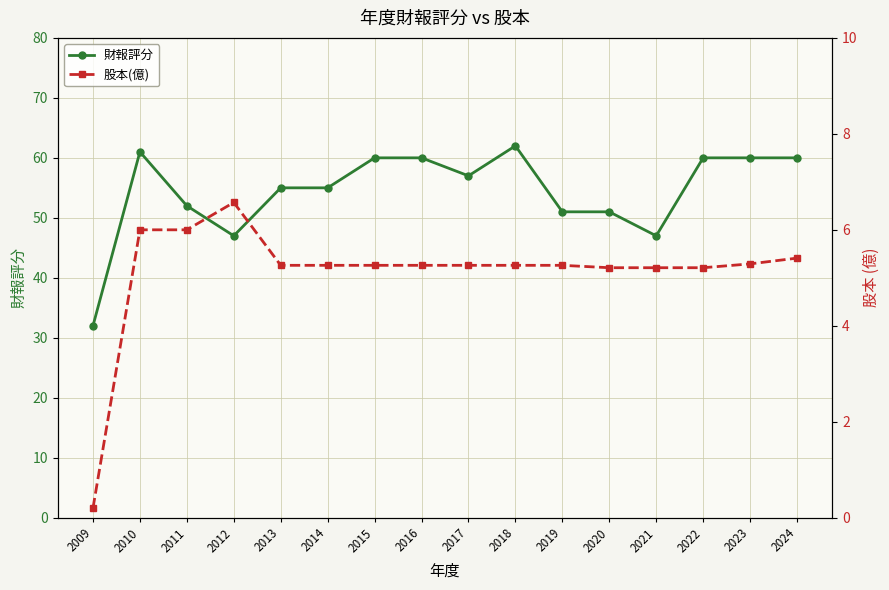

Which series has the largest range (max minus min)?

財報評分